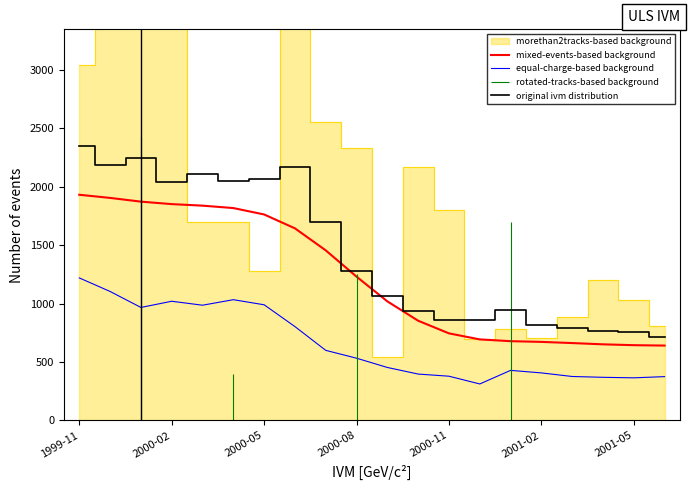

True or false: equal-charge-based background and original ivm distribution cross at least once.

False